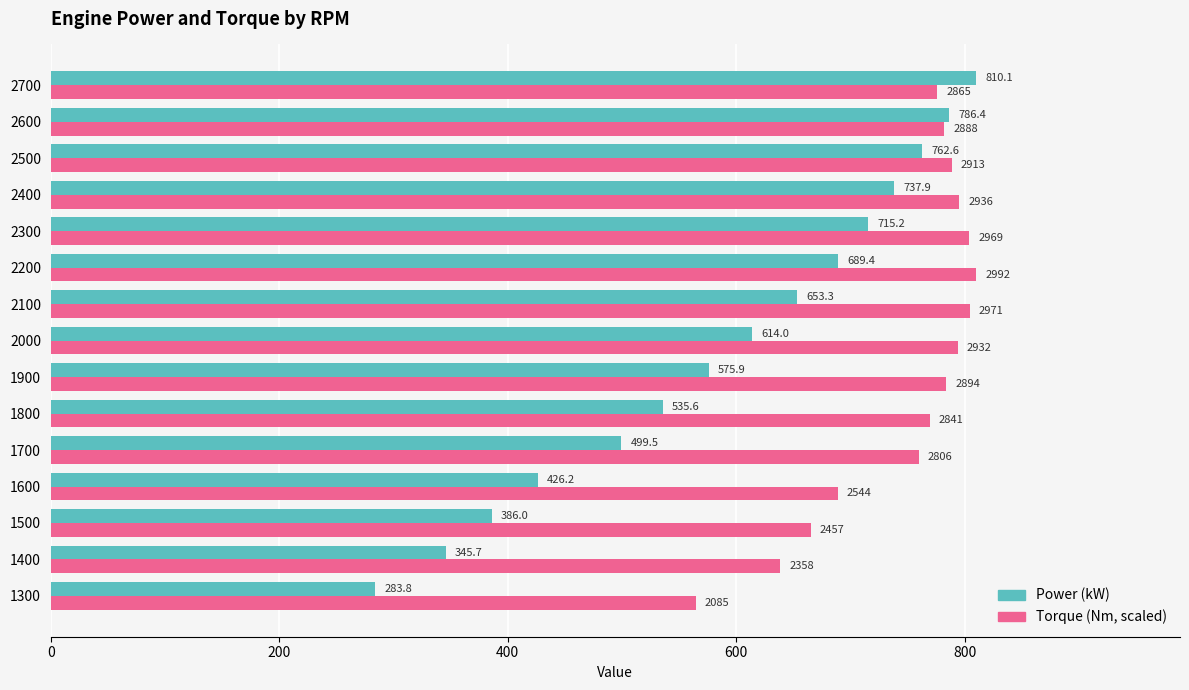

Where is Torque (Nm, scaled) nearest to the value 687?

1600